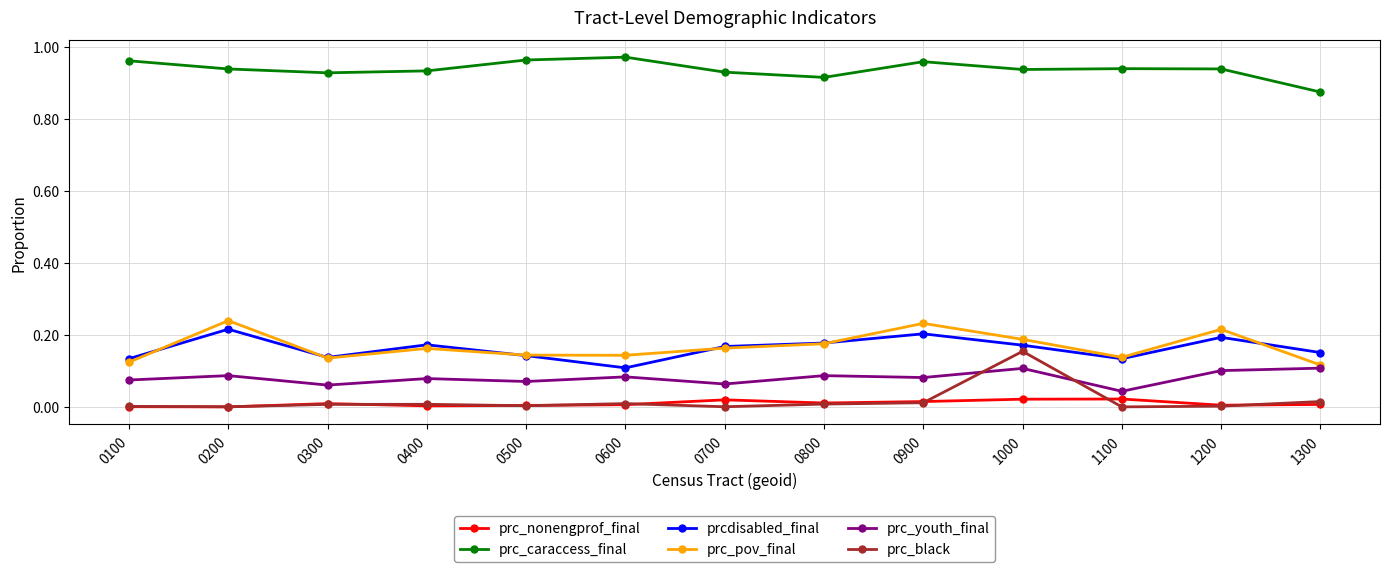

Which category has the lowest value in the prcdisabled_final series?

0600